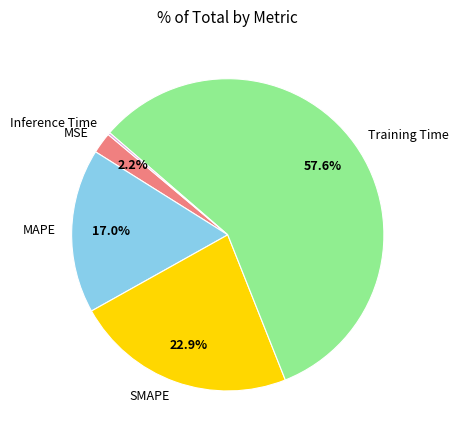

What is the largest slice in the pie chart?

Training Time